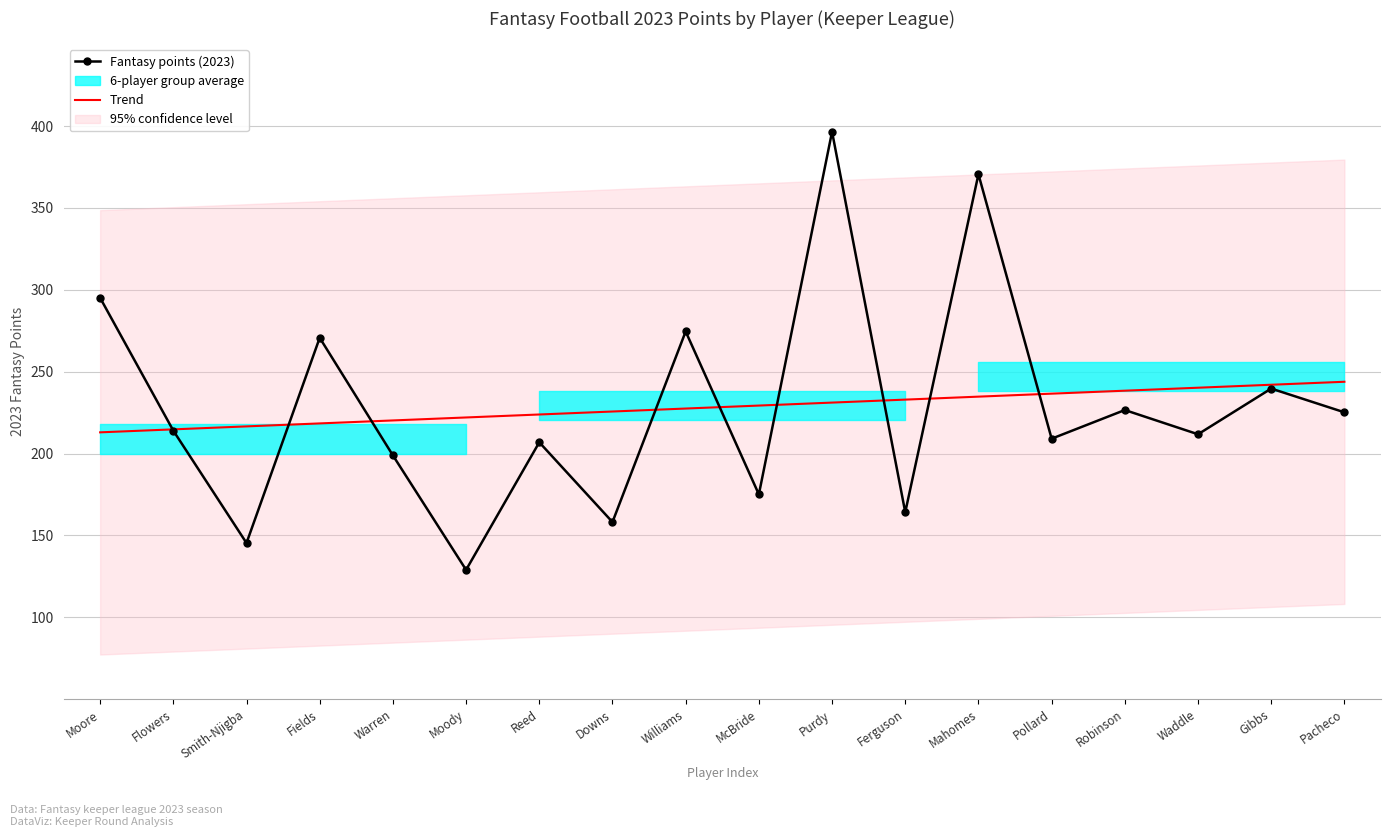

The Trend series shows 389.1 at Moody. True or false?

False